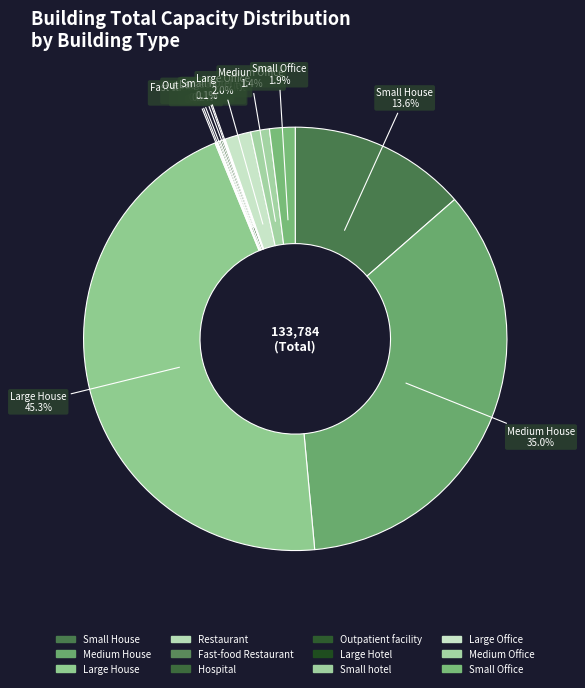

What is the largest slice in the pie chart?

Large House